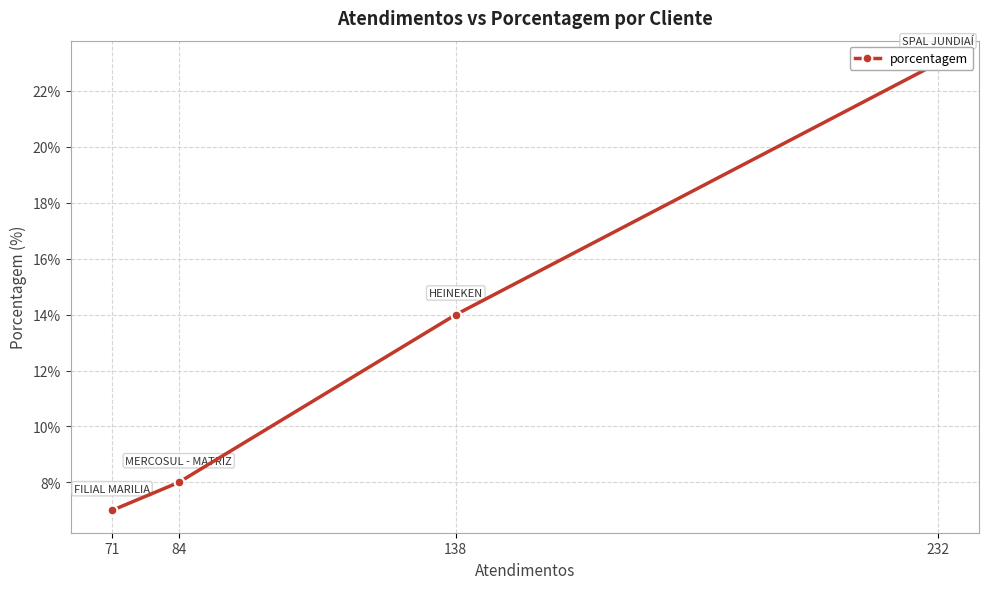

True or false: the data shows 2 at 84.

False